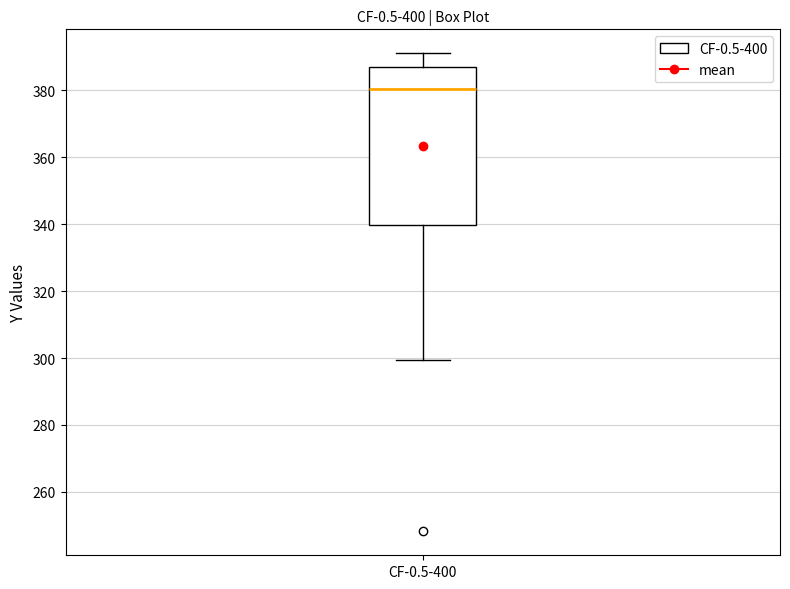

Read this box plot against the y-axis: the position of the median line, the range covered by the box, and the ends of both whiskers. The values are not printed on the chart, so give them approximately, as read against the axis.

median 380, box 340 to 386, whiskers 300 to 392